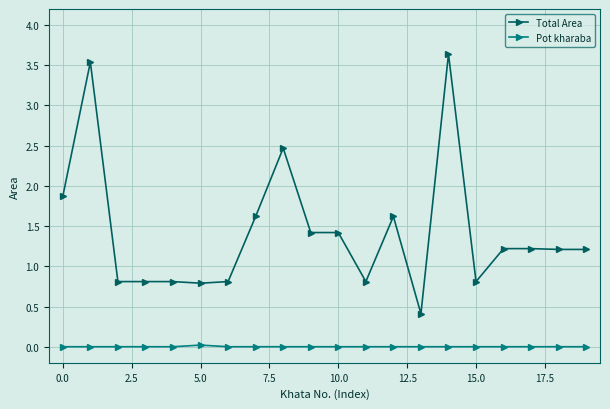

Which series has the largest total across all categories?

Total Area